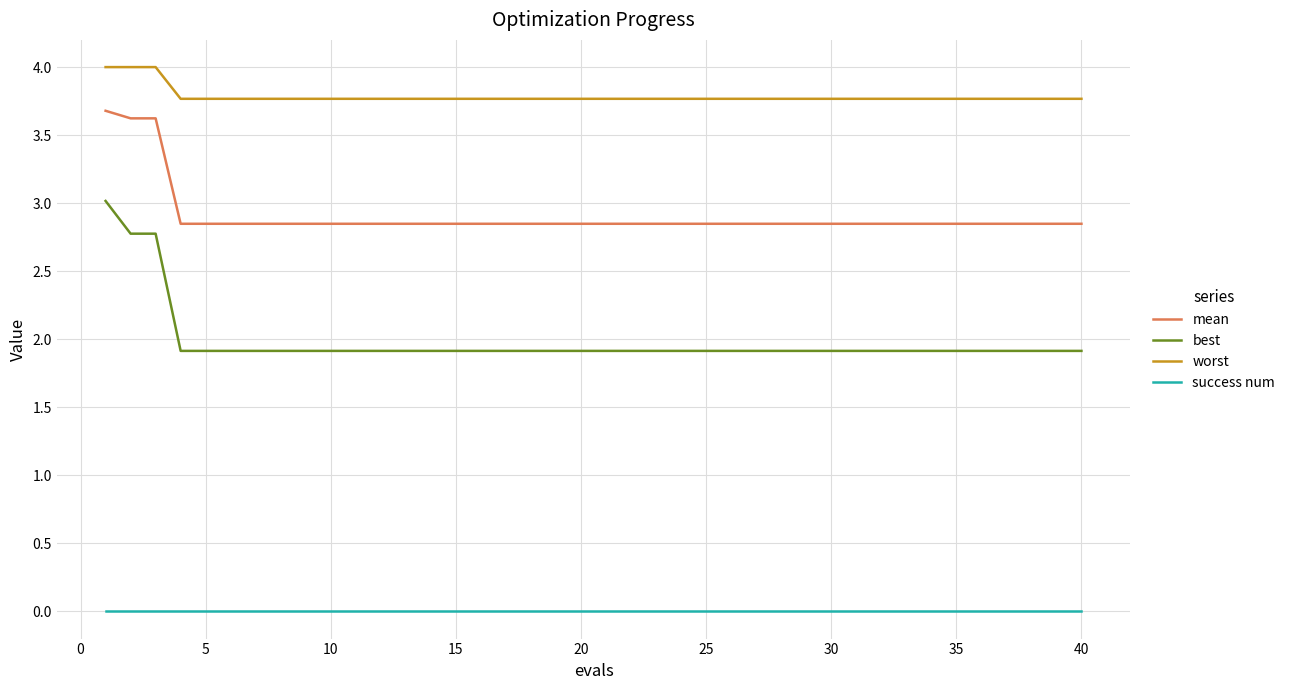

True or false: worst and best cross at least once.

False